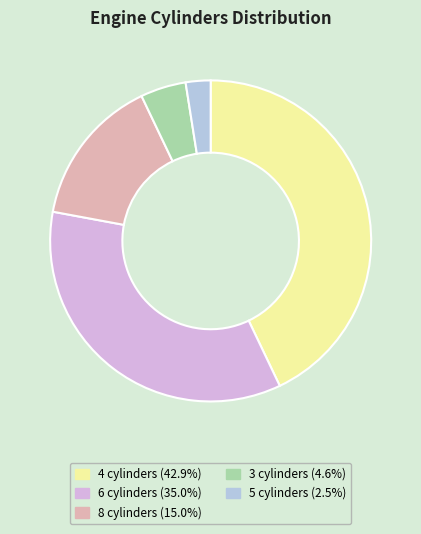

How many slices are in this pie chart?

5